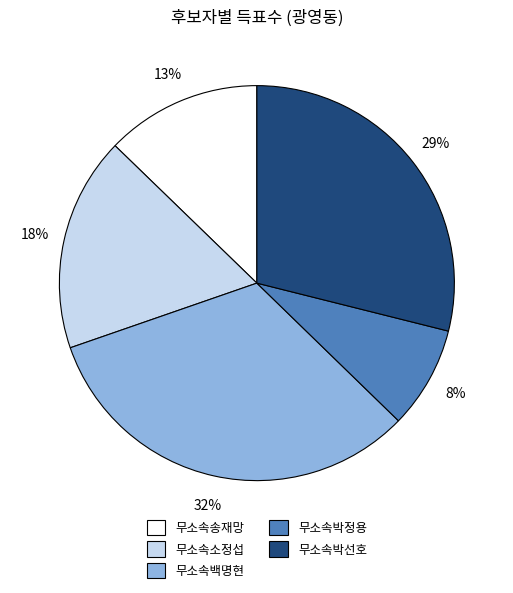

Which category has the biggest portion of the pie?

무소속백명현